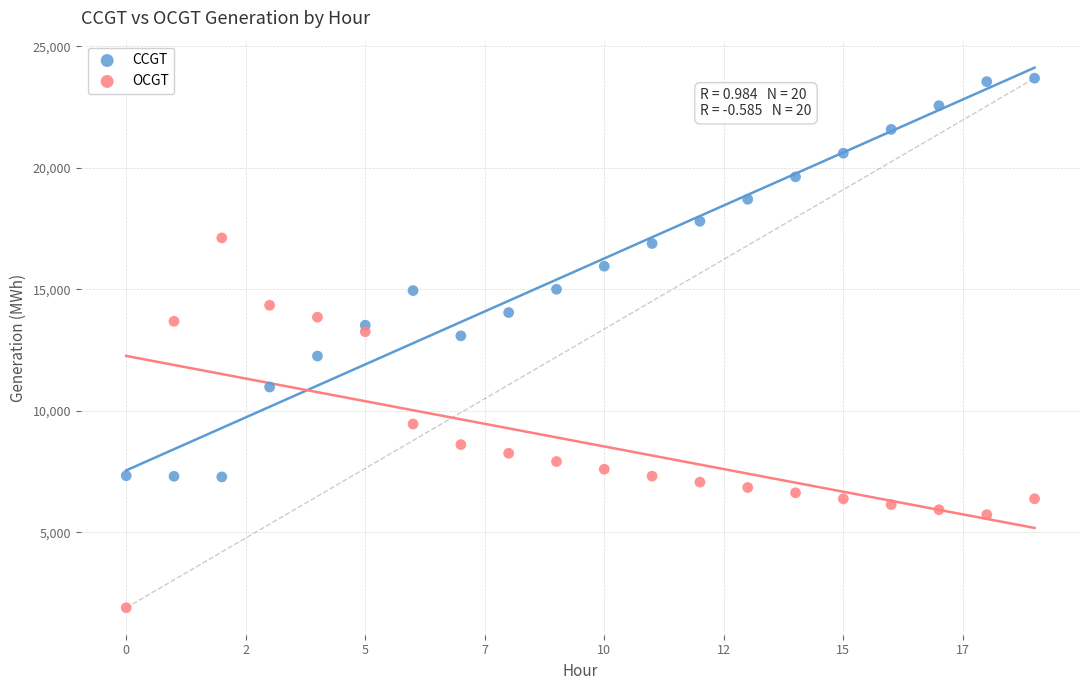

Across all data points, what is the range of Y values (max minus min)?

21791